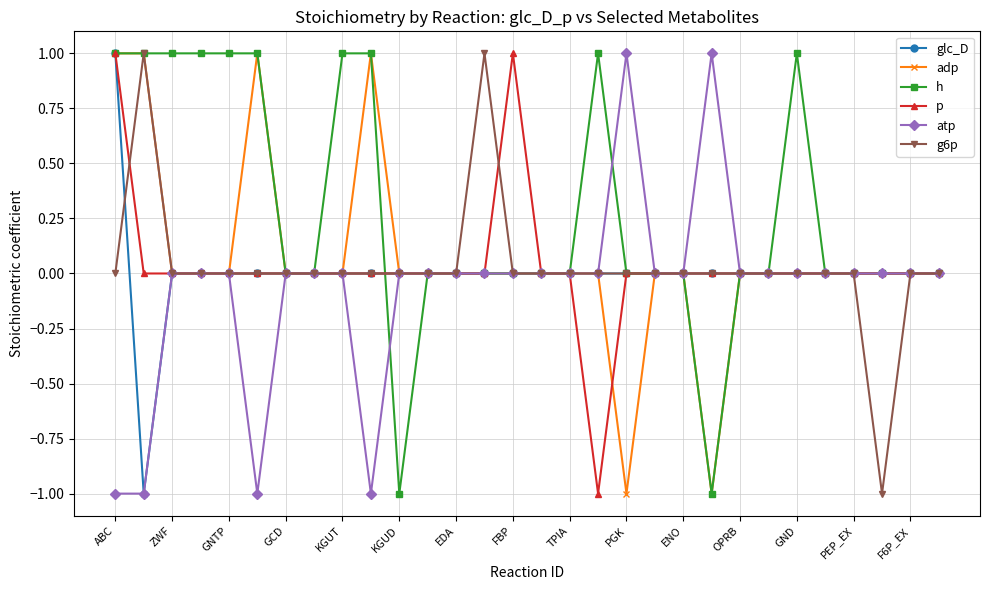

Which series has the largest total across all categories?

h